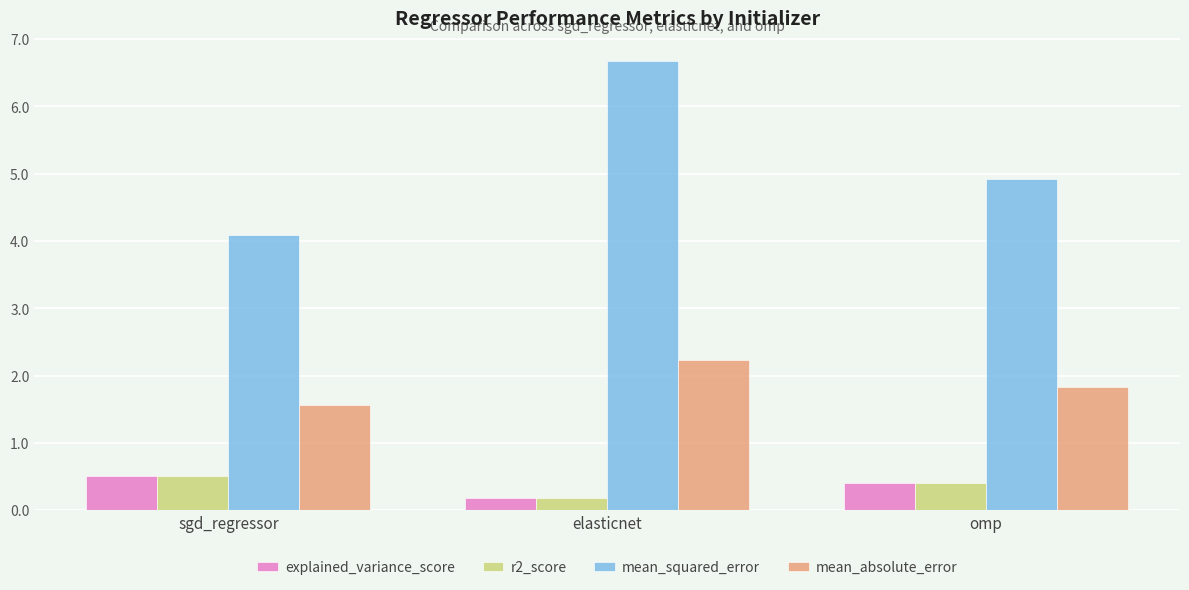

True or false: mean_squared_error has a value of 3.8 at elasticnet.

False